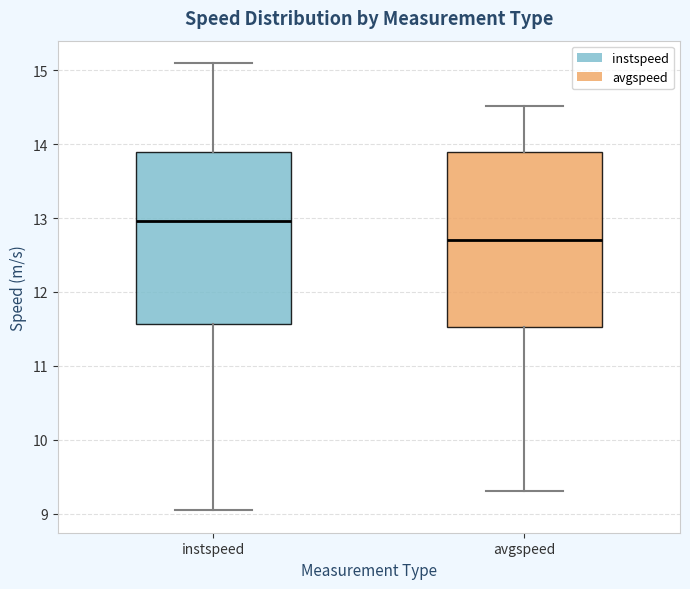

Where does the lower whisker of the box for avgspeed end on the y-axis? The values are not printed on the chart, so give them approximately, as read against the axis.

9.3